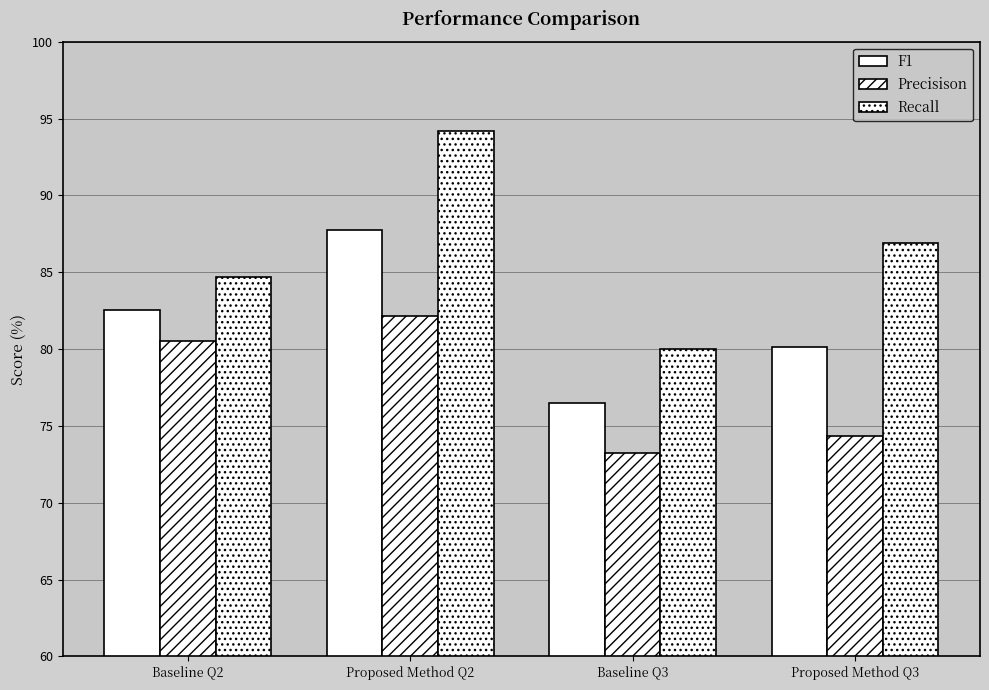

True or false: Precisison has a value of 82.2 at Proposed Method Q2.

True